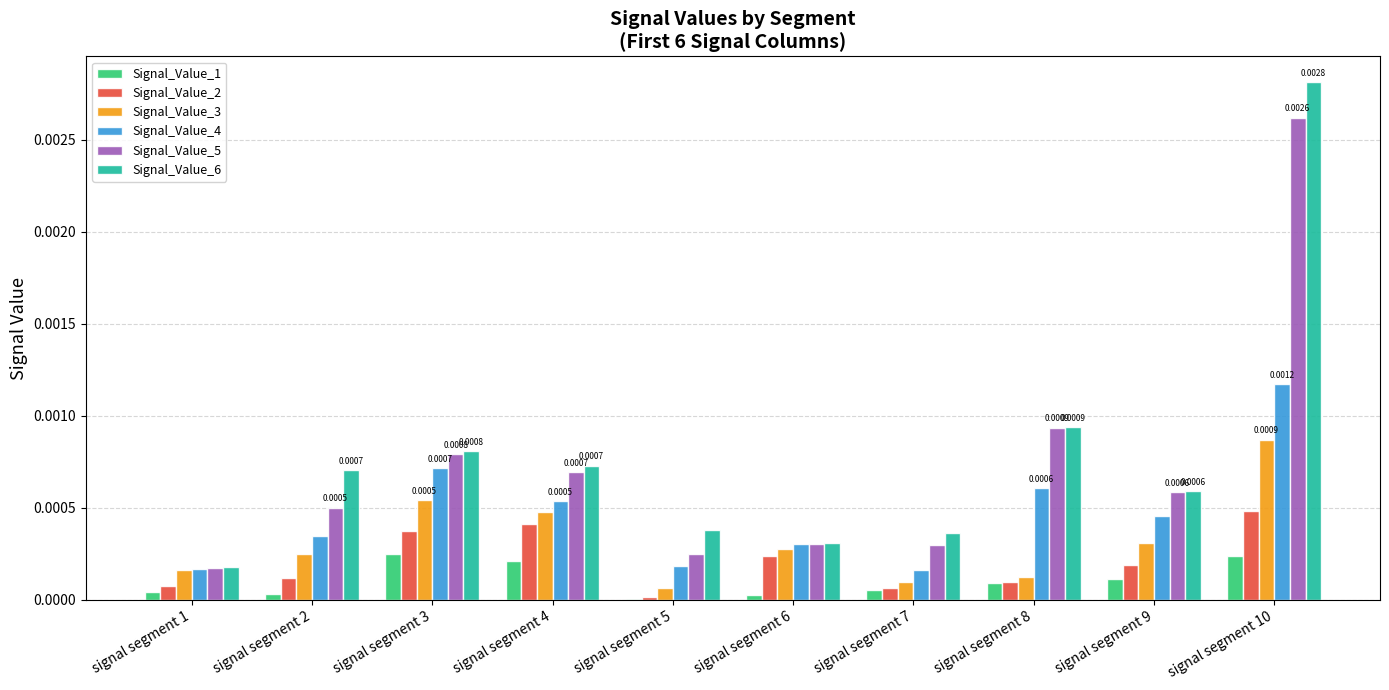

What are all the series names shown in the legend?

Signal_Value_1, Signal_Value_2, Signal_Value_3, Signal_Value_4, Signal_Value_5, Signal_Value_6